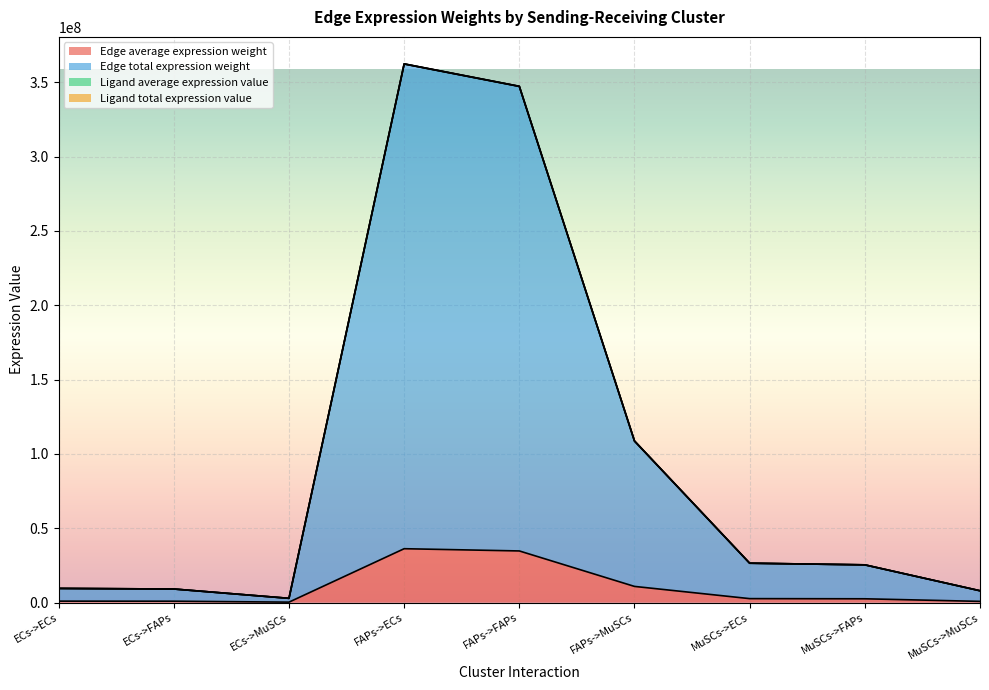

Reading left to right, extract all data points from this chart.

Edge average expression weight: 951019.6	911435.2	285179.3	36228858.7	34720902.2	10863837.4	2647177.2	2536993.5	793801.0
Edge total expression weight: 9510195.9	9114352.3	2851793.5	362288586.7	347209021.8	108638374.3	26471771.9	25369935.4	7938009.6